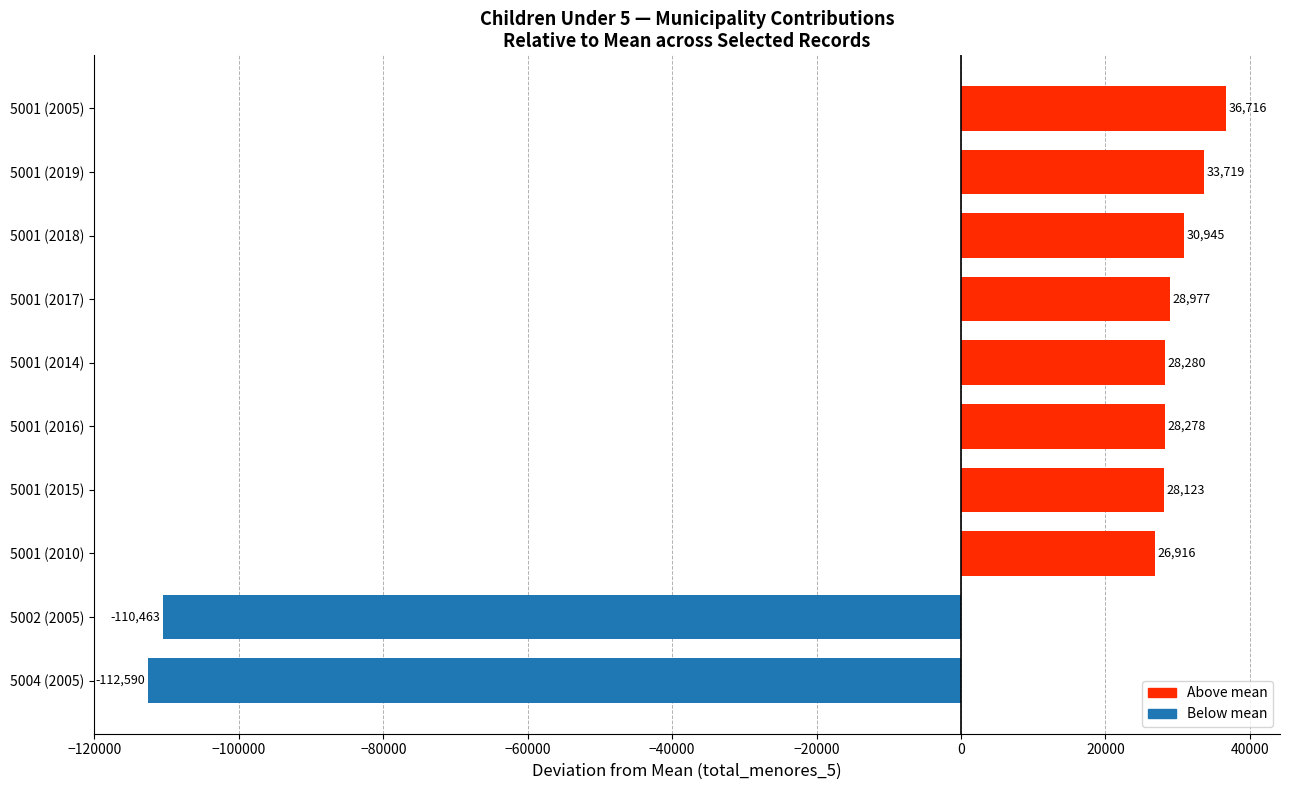

Is it true that the value at 5001 (2017) is 52005.4?

False